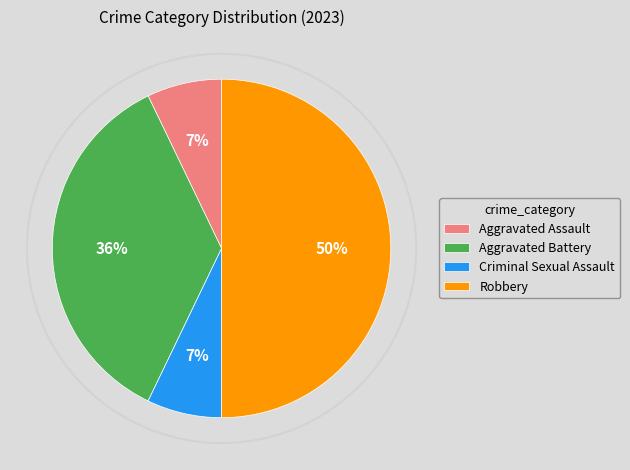

Count the number of slices in the pie.

4